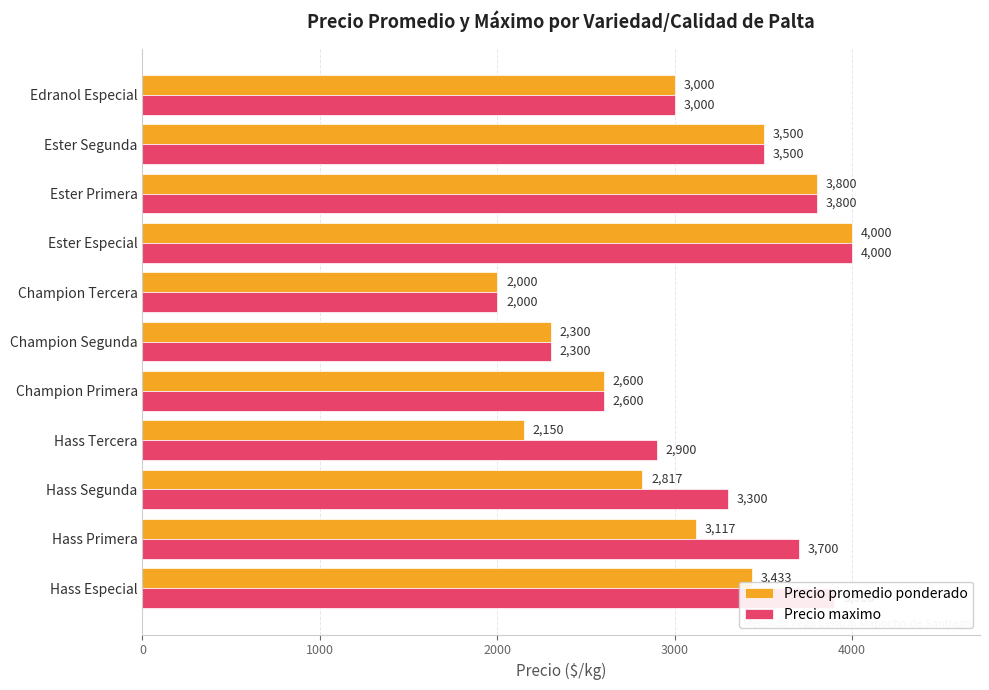

What is the difference between the maximum and minimum values in the Precio promedio ponderado series?

2000